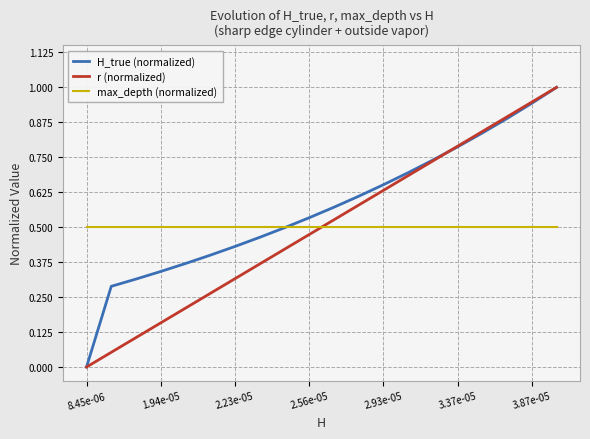

What are all the series names shown in the legend?

H_true (normalized), r (normalized), max_depth (normalized)